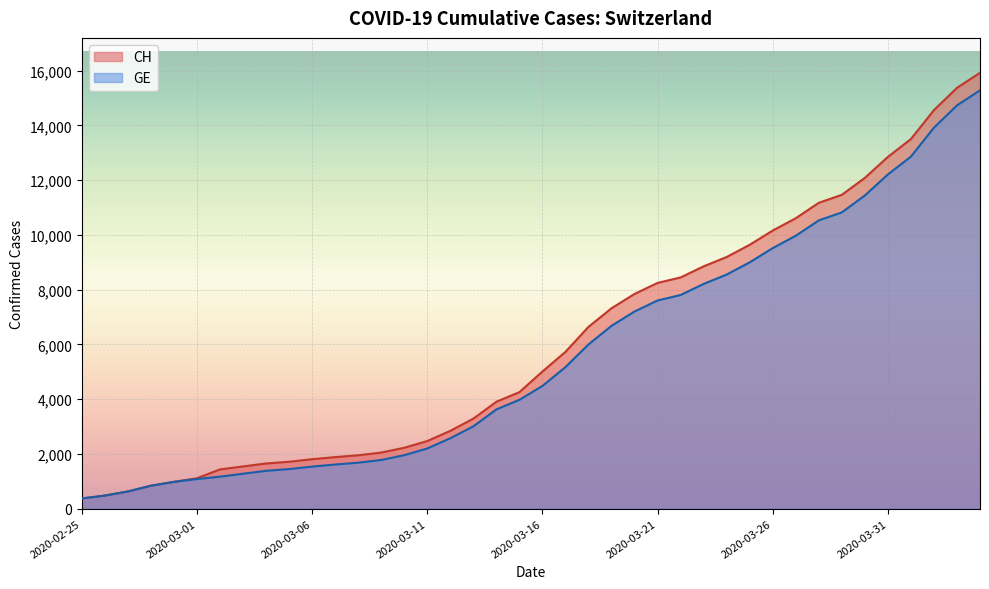

Between 2020-02-25 and 2020-04-04, which series saw the biggest shift?

CH